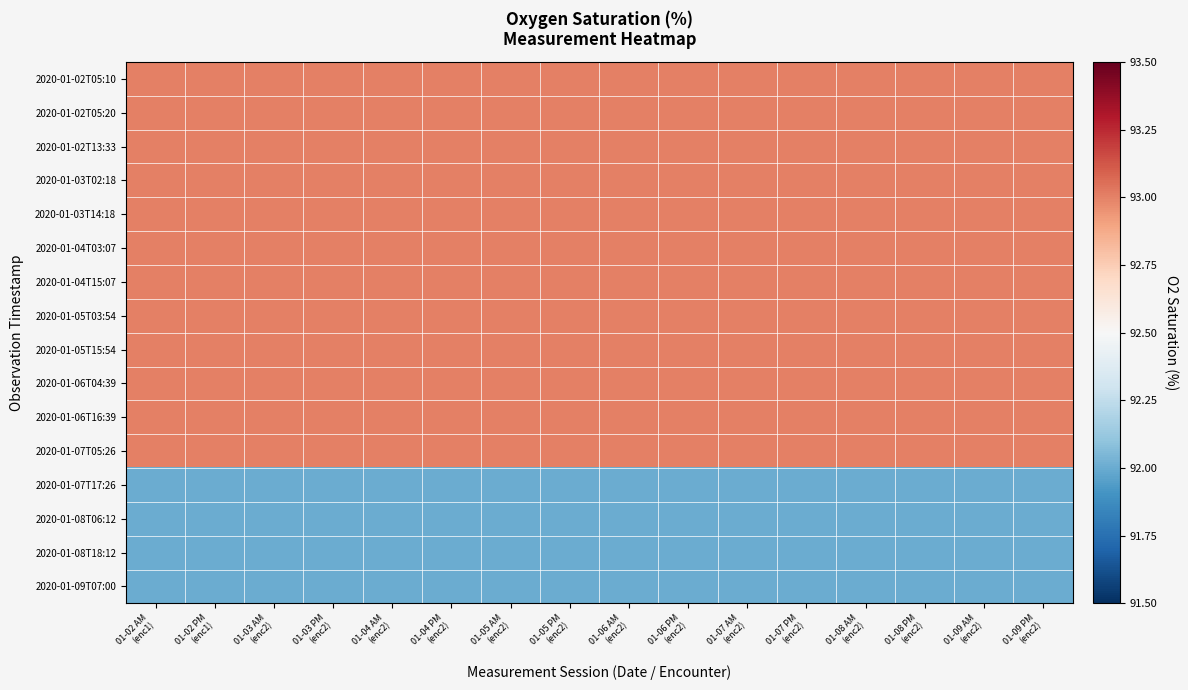

Which series has the largest range (max minus min)?

2020-01-02T05:10